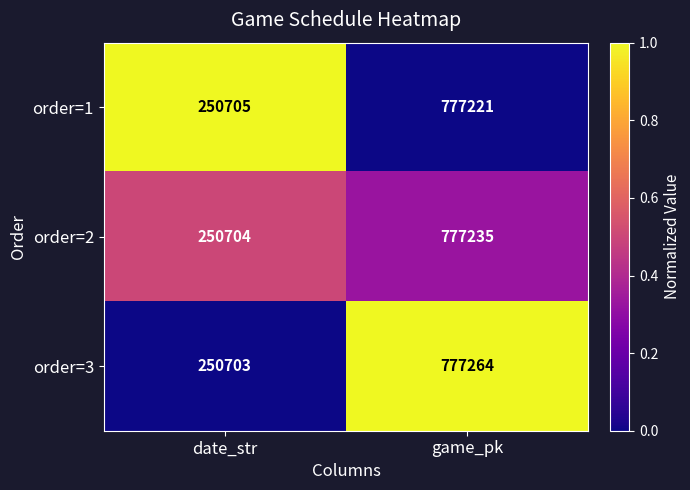

What is the difference between the highest and lowest values at date_str?

2